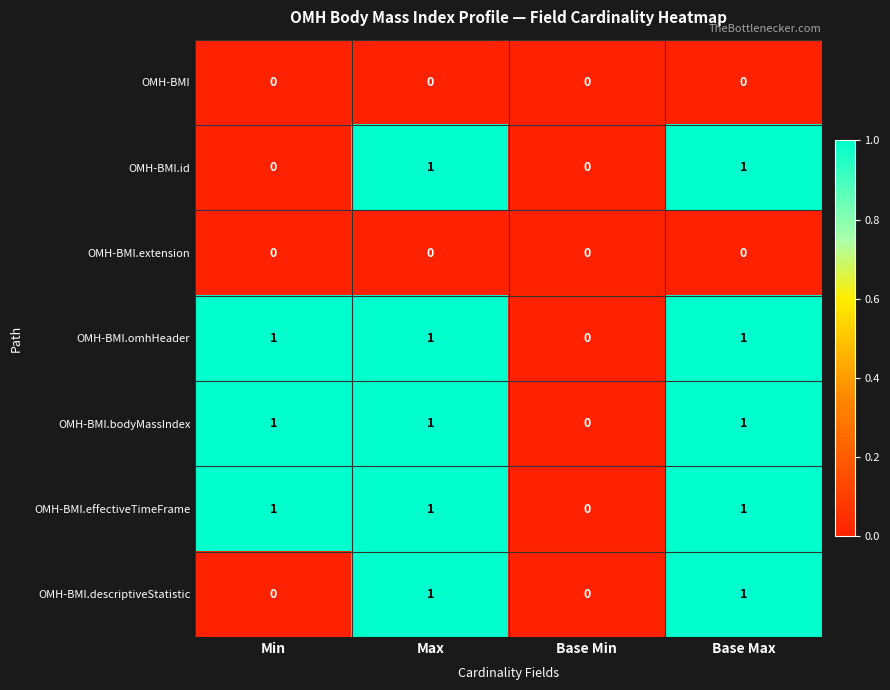

What is the sum of all OMH-BMI.omhHeader values?

3